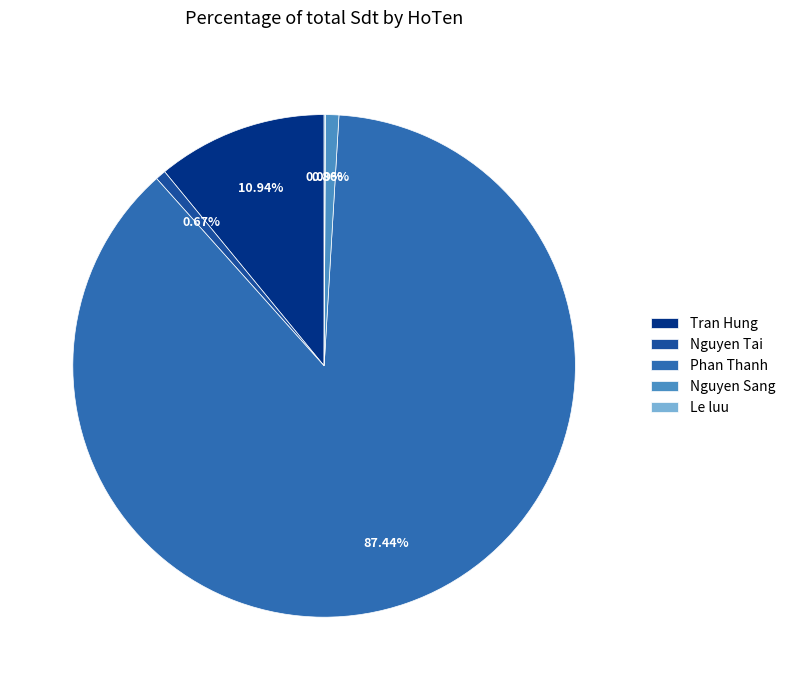

Do Tran Hung and Nguyen Sang together represent more than half of the pie?

No